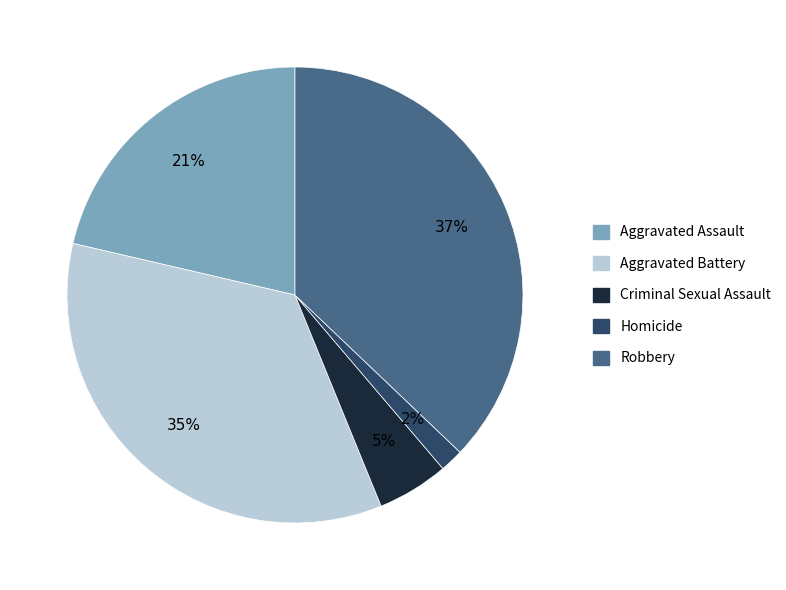

Which slice is the smallest?

Homicide